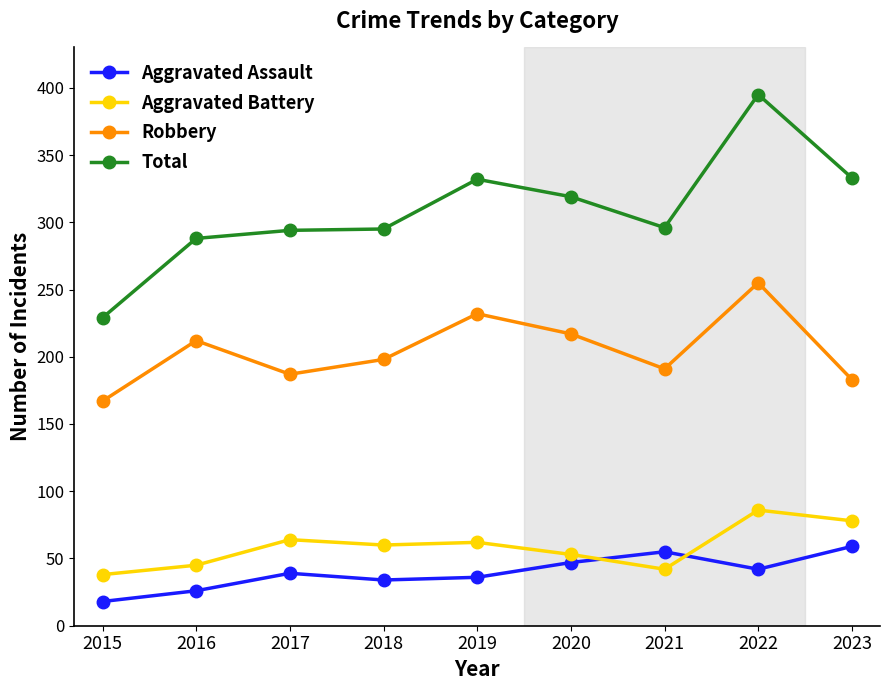

At 2020, list the series in order from smallest to largest.

Aggravated Assault, Aggravated Battery, Robbery, Total